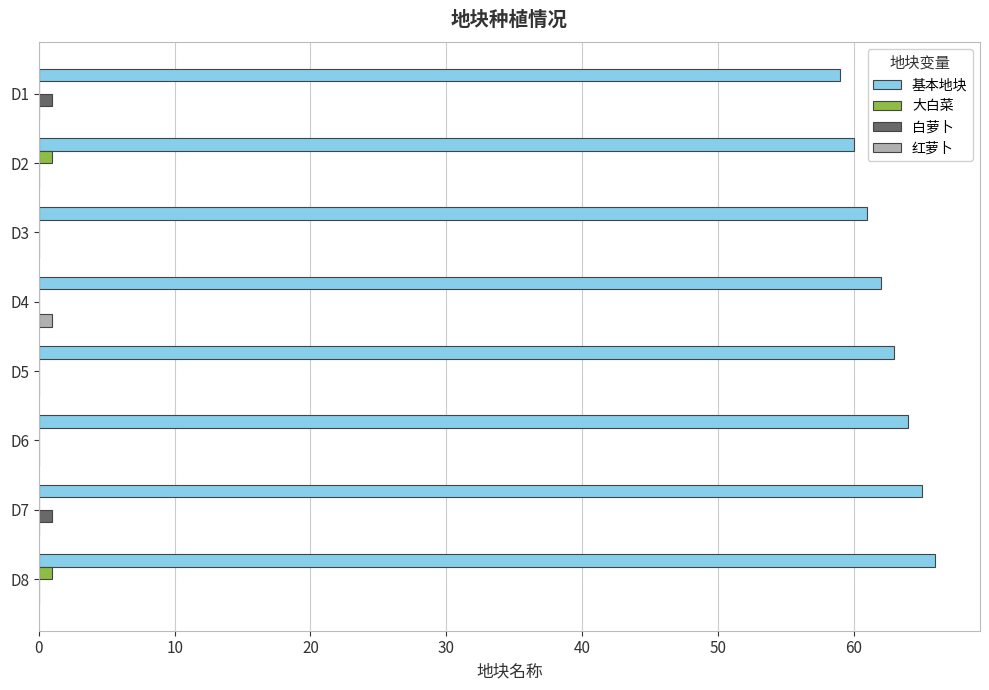

How many categories are shown in the chart?

8